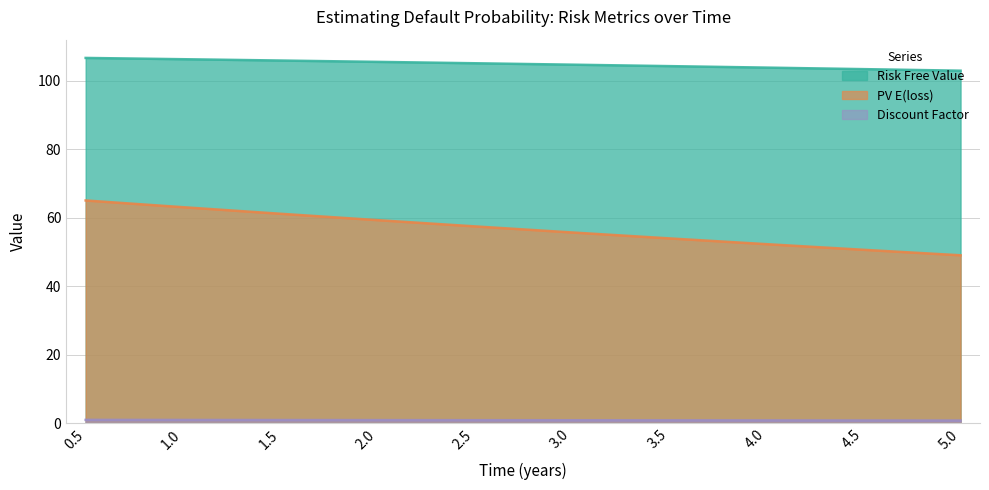

What position from the right is 3.5?

4